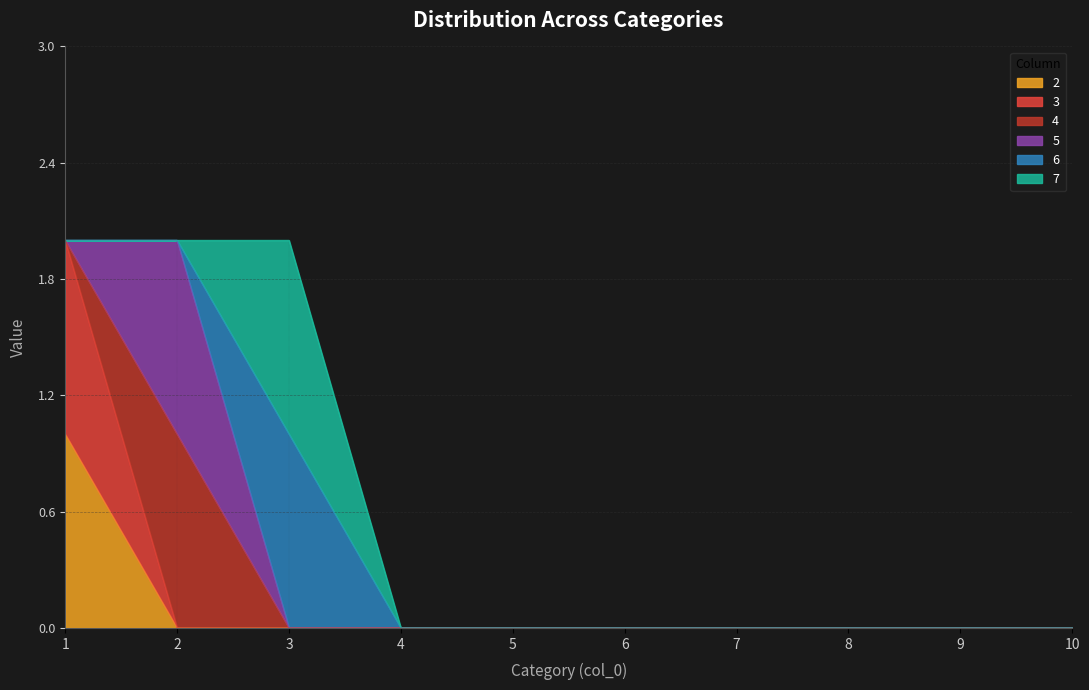

Which series has the largest range (max minus min)?

2